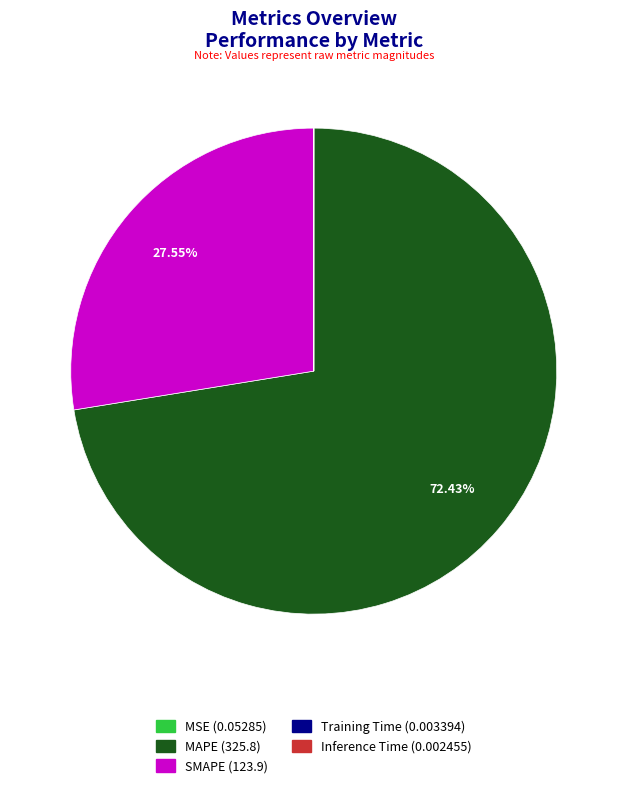

Does MAPE represent more than half of the total?

Yes